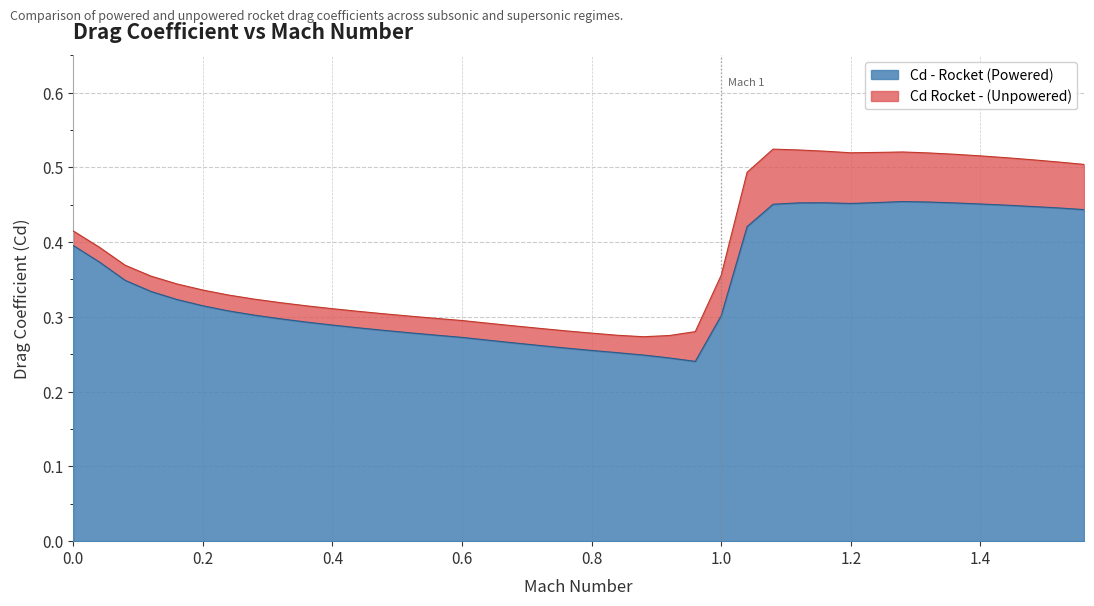

Is the value of Cd - Rocket (Powered) at 0.68 greater than the value of Cd Rocket - (Unpowered) at 1.28?

No